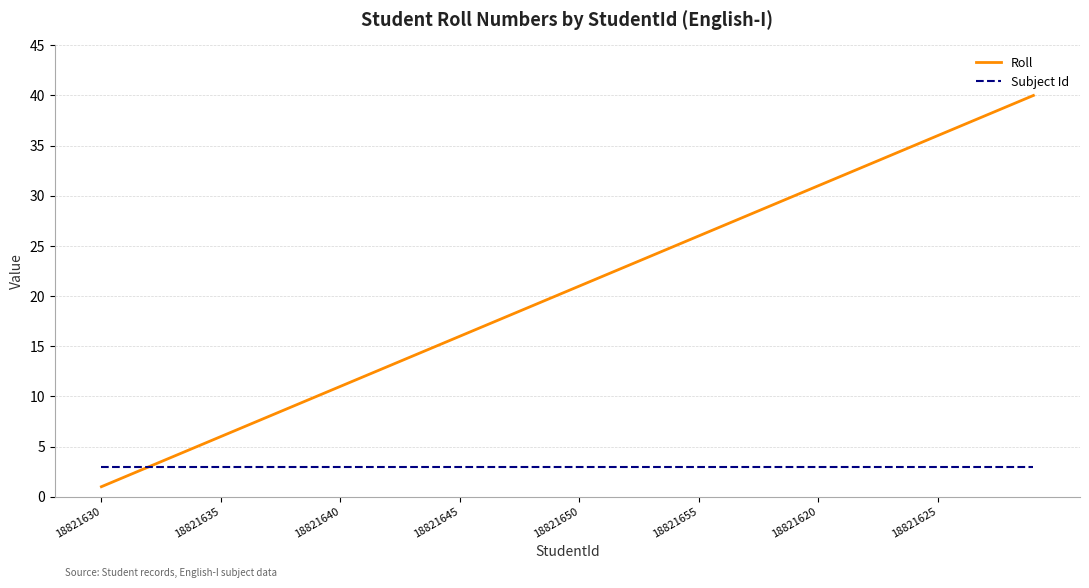

Which series has the largest total across all categories?

Roll